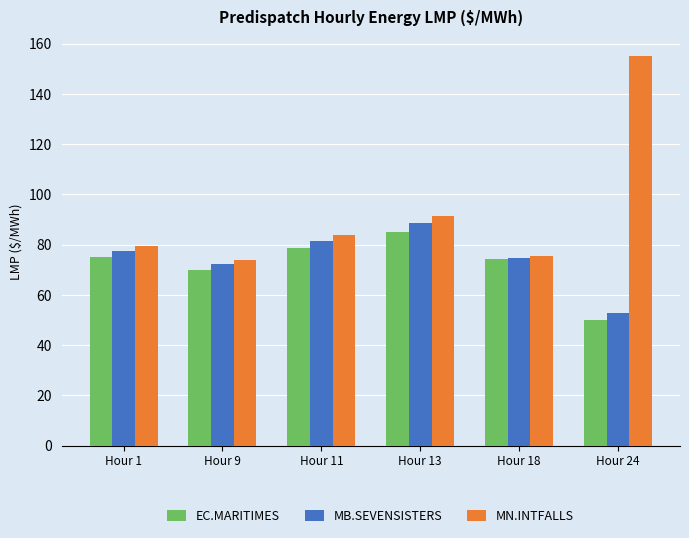

What is the sum of the EC.MARITIMES values at Hour 13 and Hour 9?

155.3